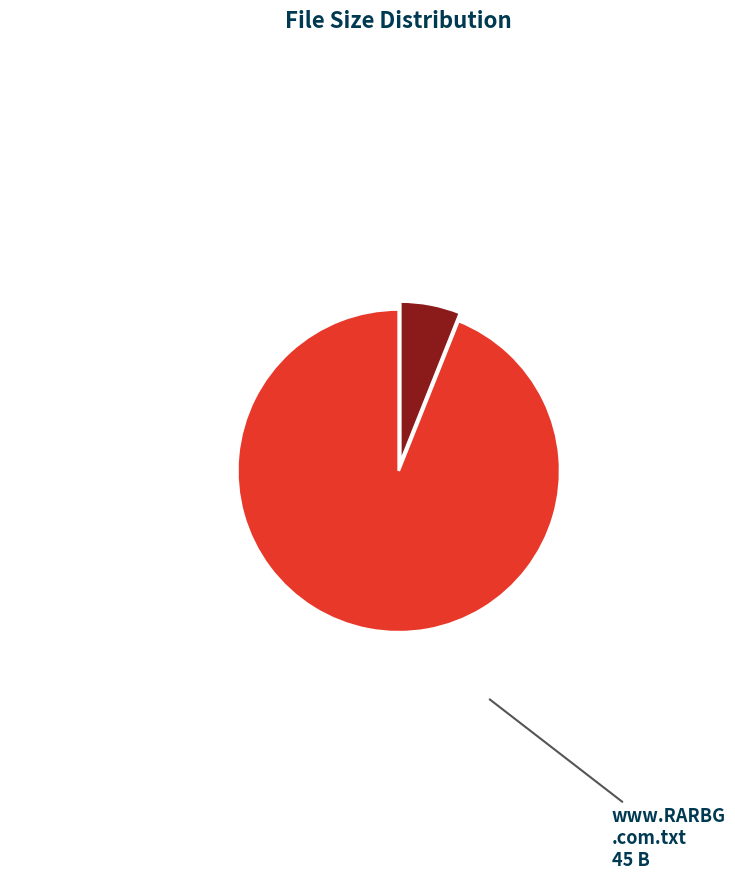

Does any single category account for the majority?

Yes